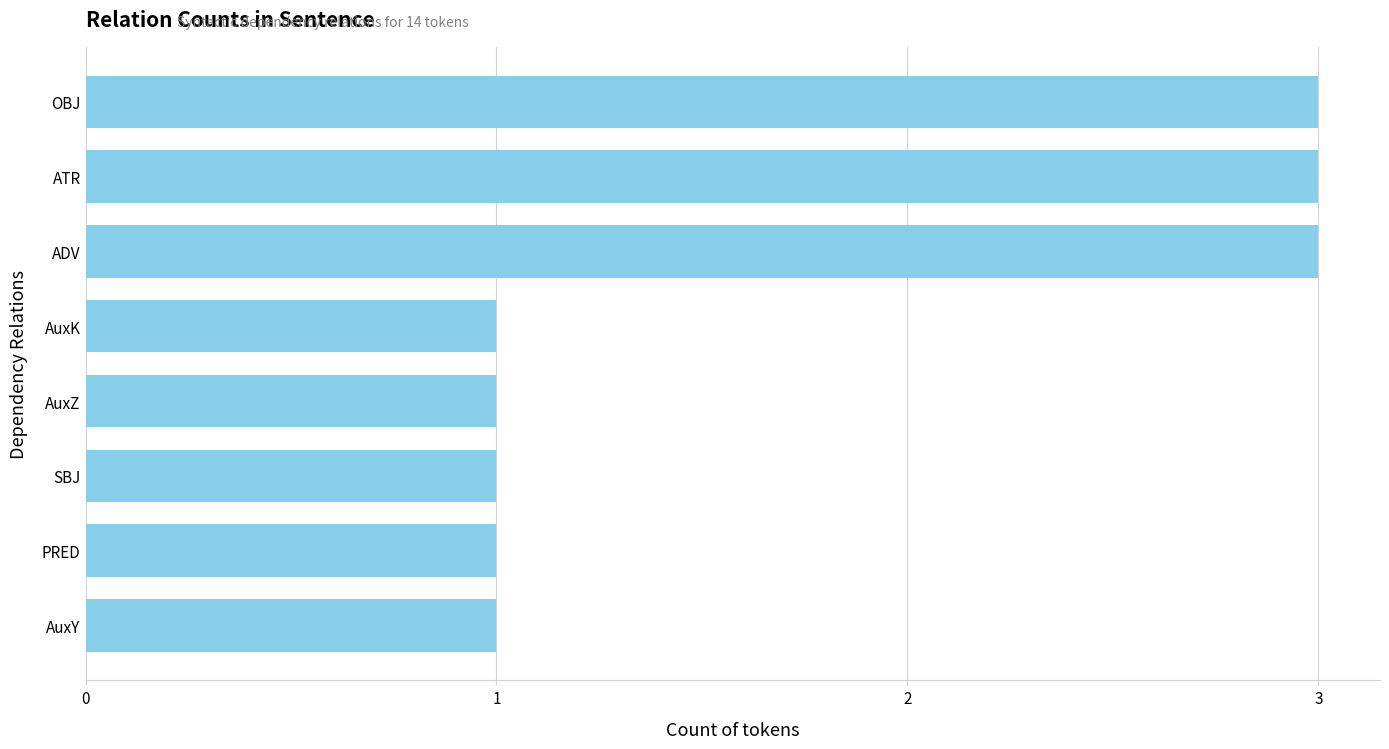

True or false: the data shows 0 at AuxK.

False